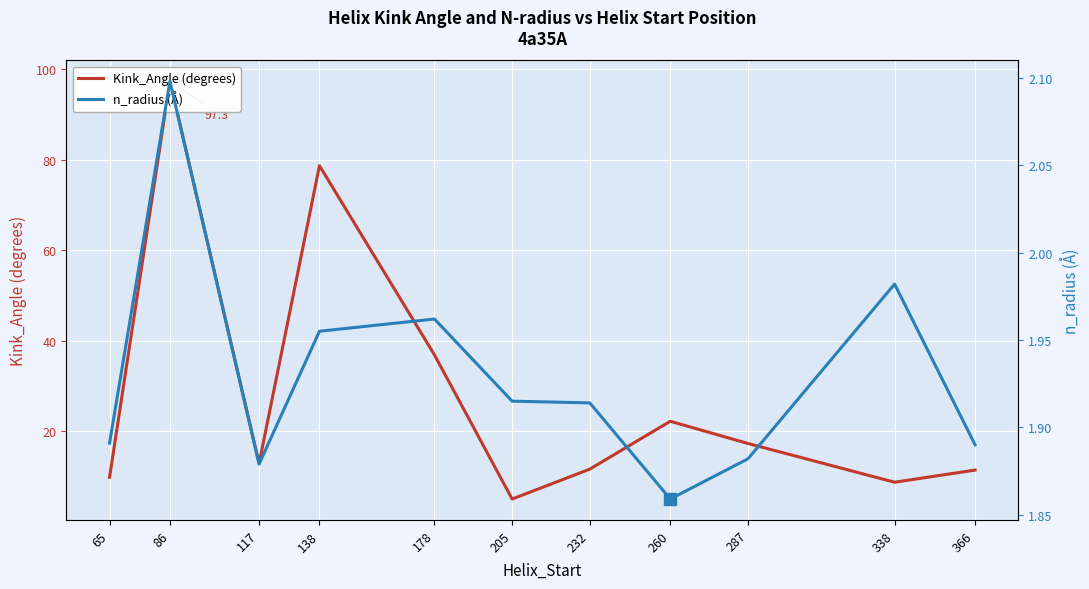

What is the approximate value of Kink_Angle (degrees) at 205?

5.1